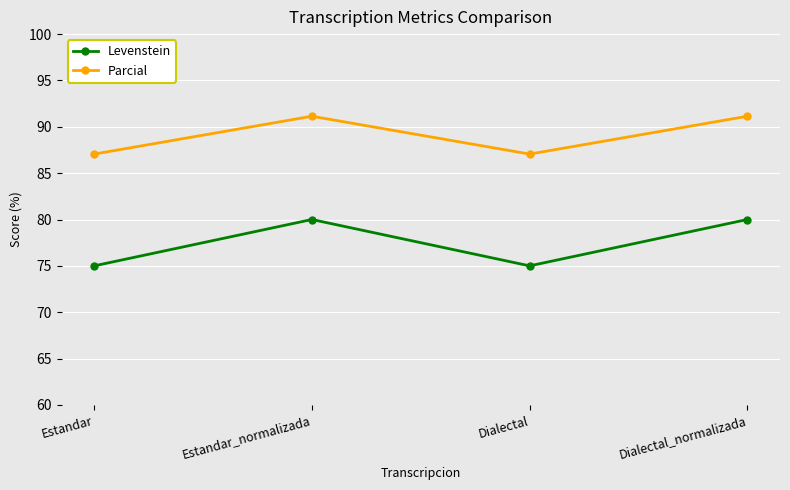

Reading right to left, what are all the values shown in this chart?

Levenstein: Dialectal_normalizada=80.0	Dialectal=75.0	Estandar_normalizada=80.0	Estandar=75.0
Parcial: Dialectal_normalizada=91.1	Dialectal=87.1	Estandar_normalizada=91.1	Estandar=87.1